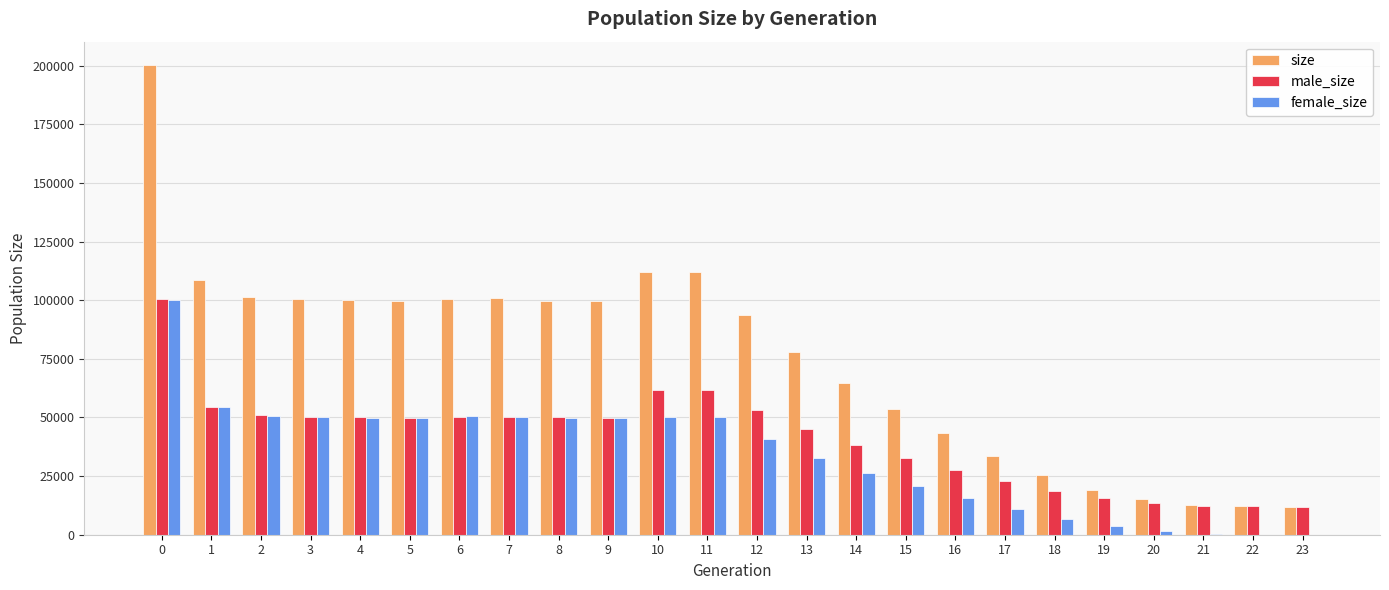

Does the chart contain stacked bars?

No